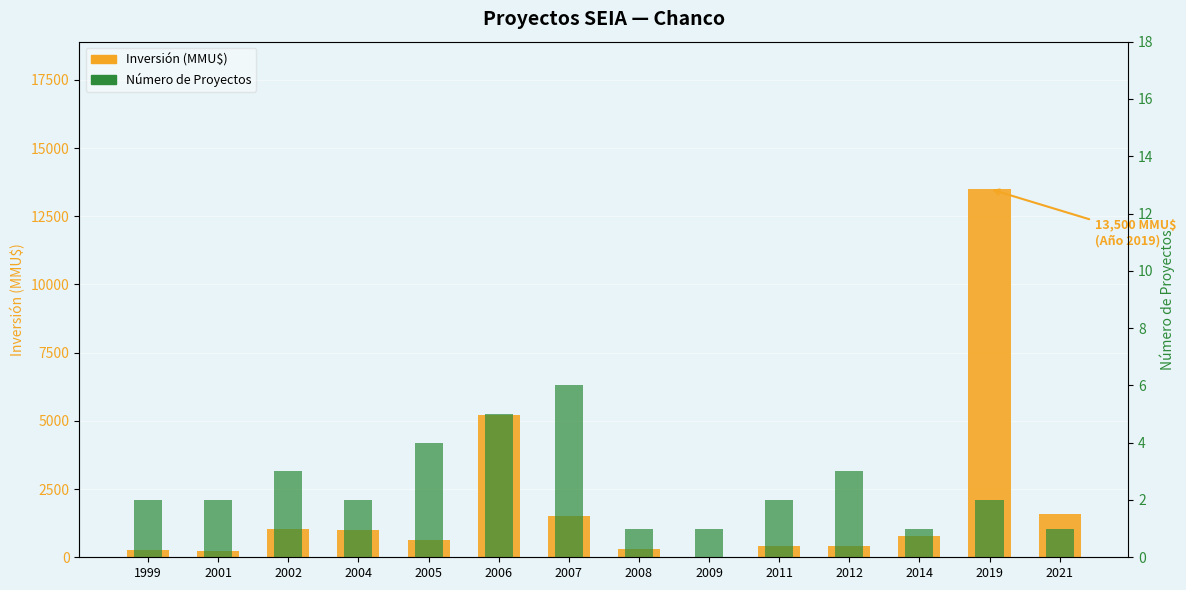

What is the value of the Número de Proyectos bar at the 10th from the left?

2